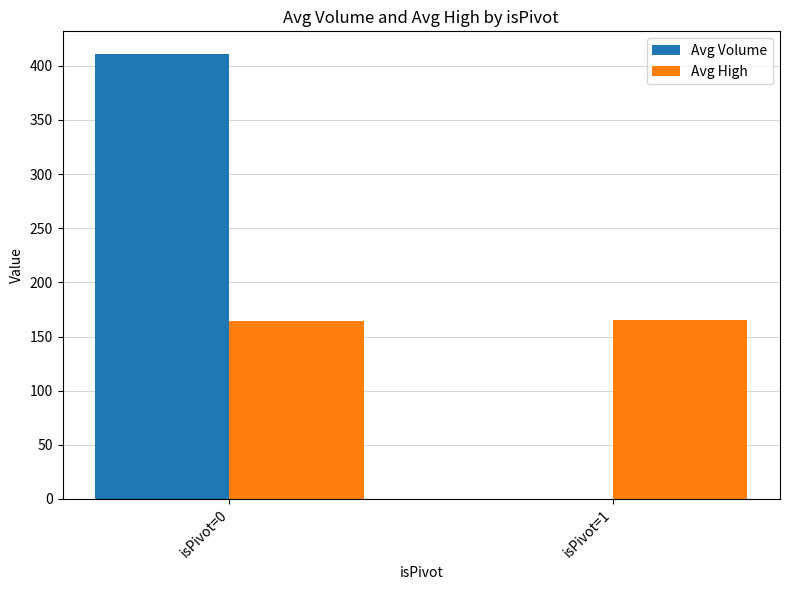

Is the value of Avg Volume at isPivot=1 greater than the value of Avg High at isPivot=1?

No